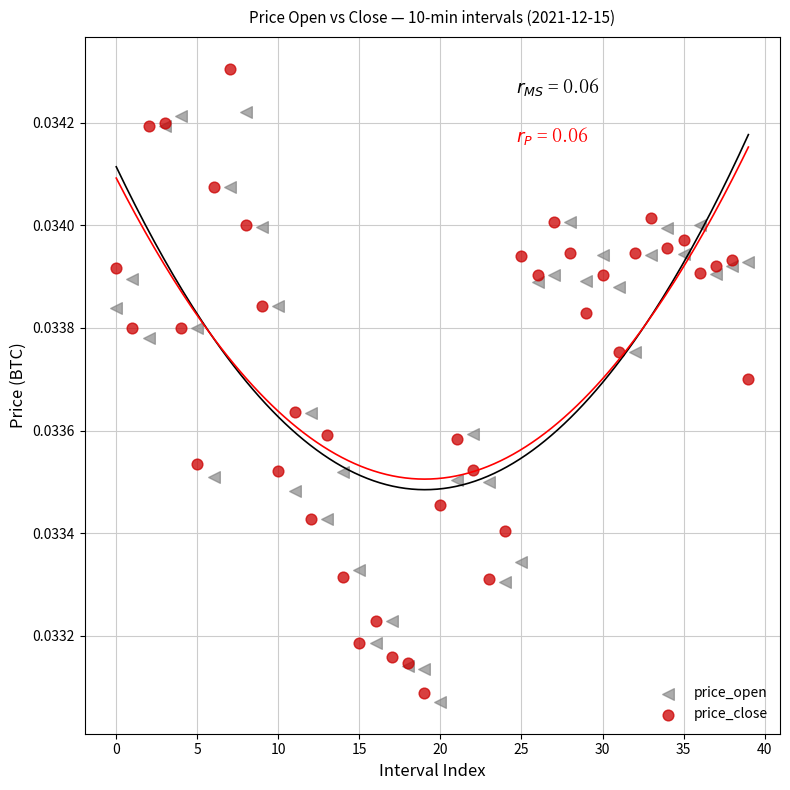

Which series contains the highest Y value?

price_close